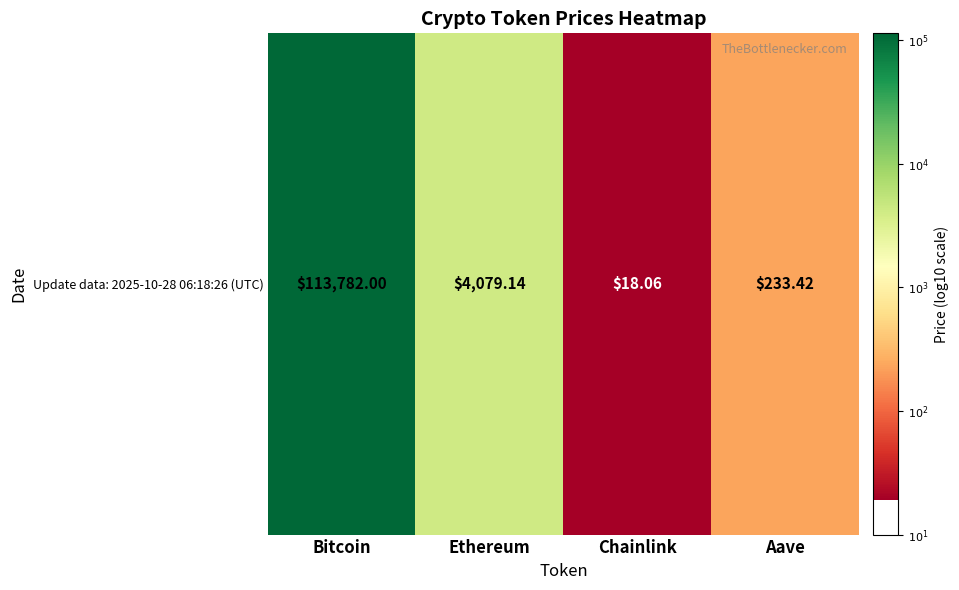

What is the difference between the maximum and second lowest values?

2.7